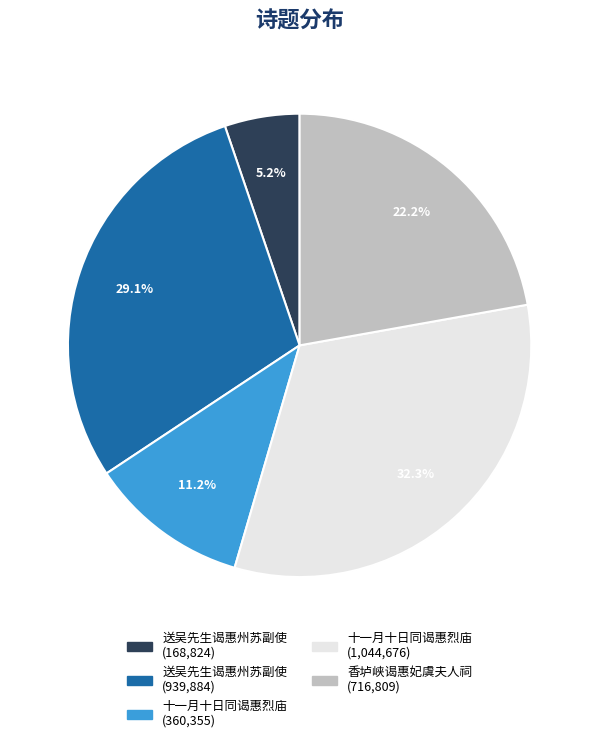

Is there a majority slice in this chart?

No